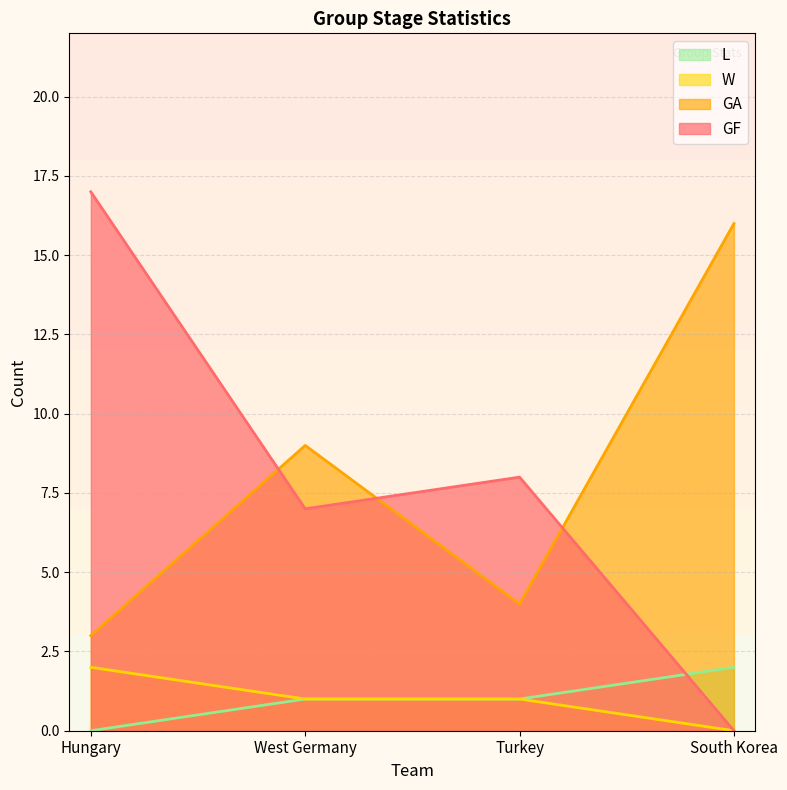

How many data points in L are above 1?

1